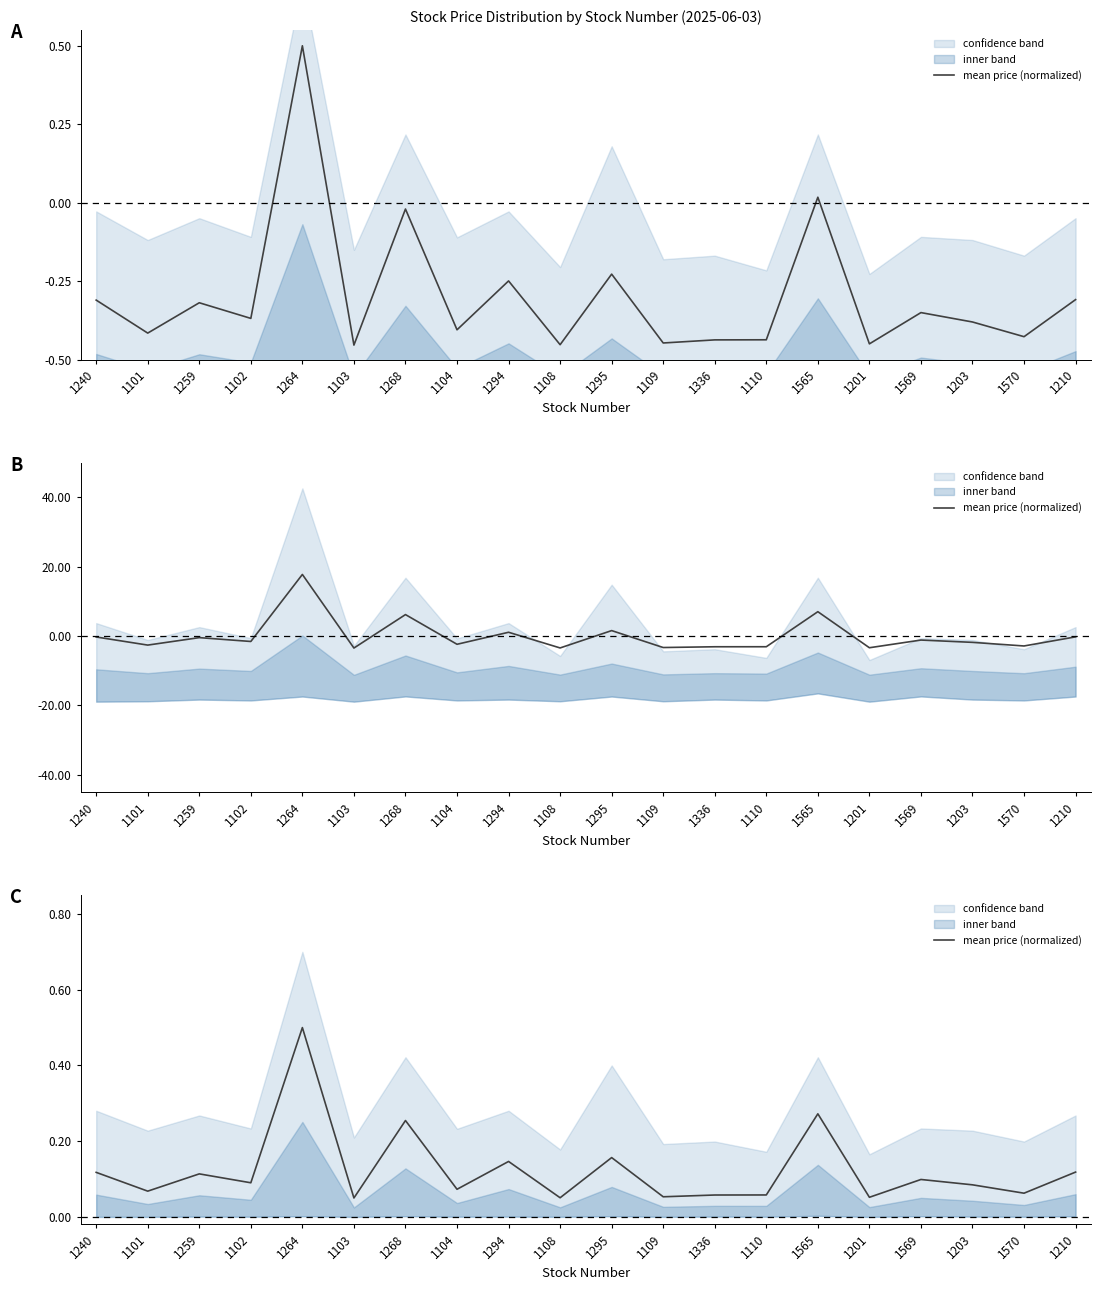

Reading left to right, list all the values displayed in this chart.

1240=0.1	1101=0.1	1259=0.1	1102=0.1	1264=0.5	1103=0.1	1268=0.3	1104=0.1	1294=0.1	1108=0.1	1295=0.2	1109=0.1	1336=0.1	1110=0.1	1565=0.3	1201=0.1	1569=0.1	1203=0.1	1570=0.1	1210=0.1